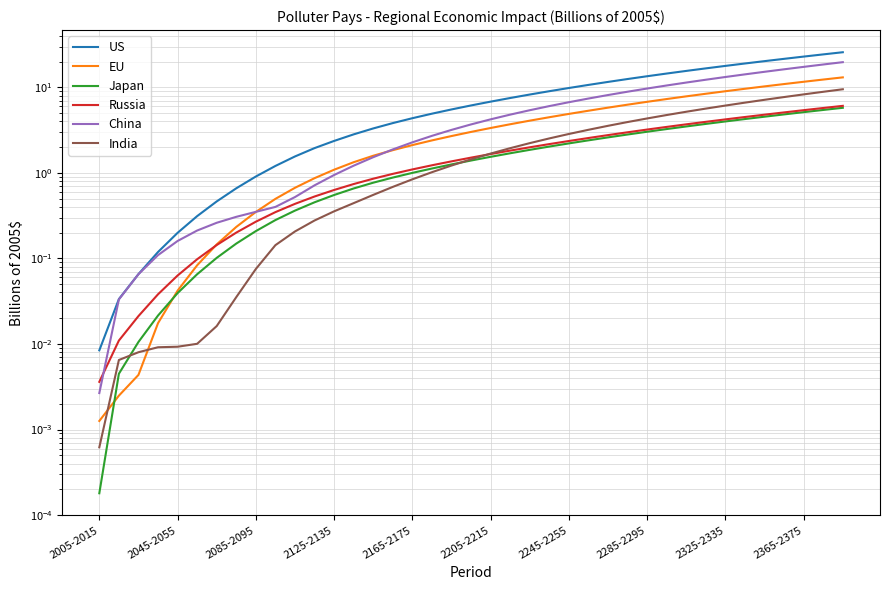

True or false: US and China cross at least once.

False